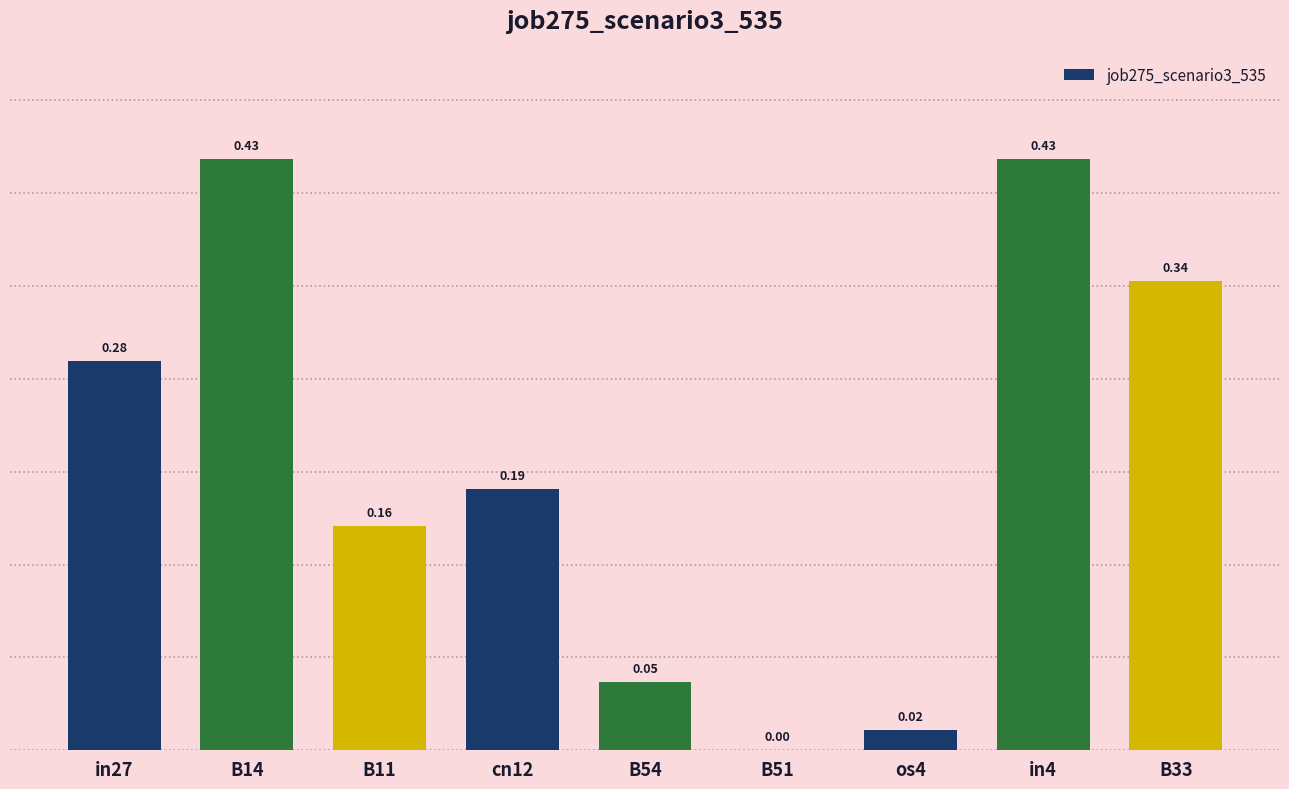

Which has a higher value, B11 or B51?

B11